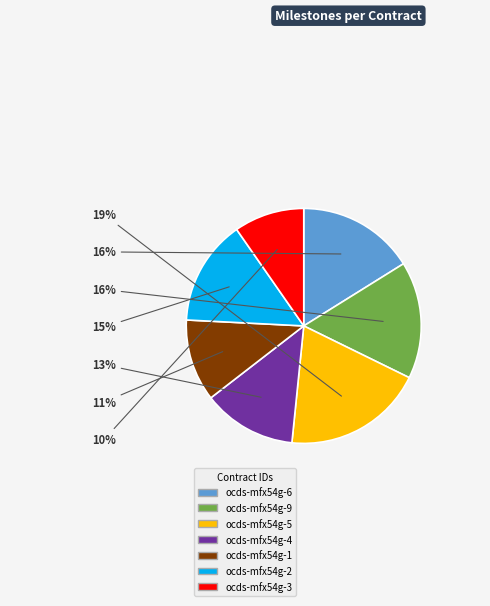

To the nearest percent, what percentage of the pie is ocds-mfx54g-2?

15%